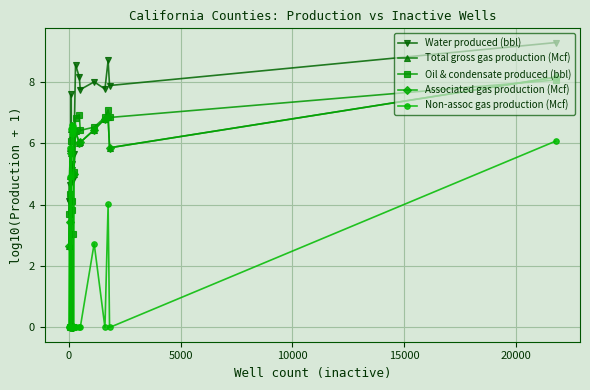

Which series has the largest total across all categories?

Water produced (bbl)